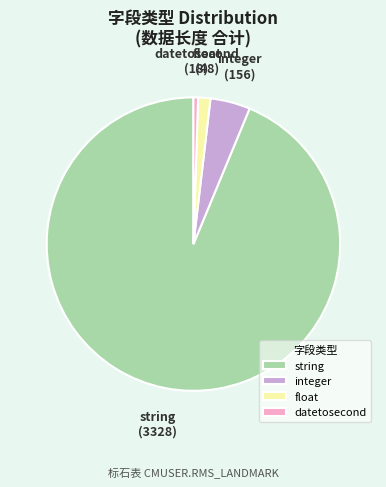

How many segments does this pie chart have?

4